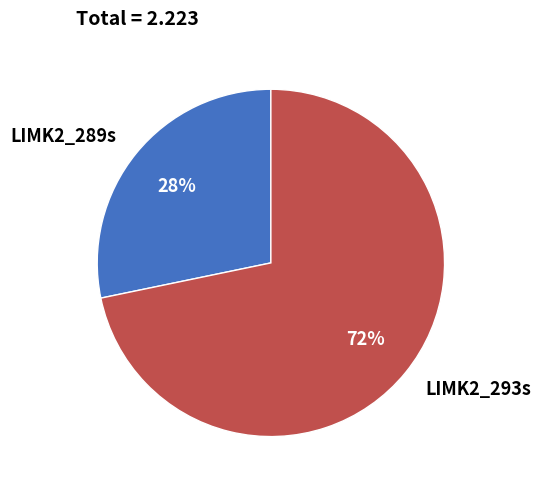

Is the sum of LIMK2_289s and LIMK2_293s greater than half?

Yes